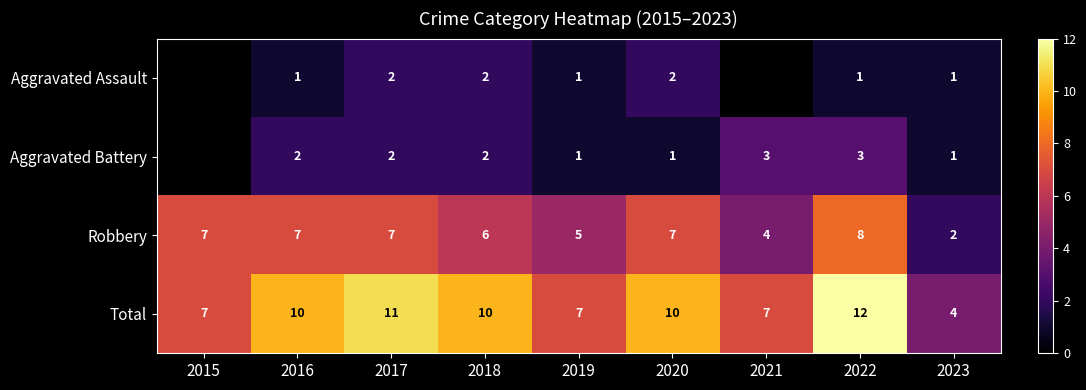

How many data points in Aggravated Assault are less than 2?

4